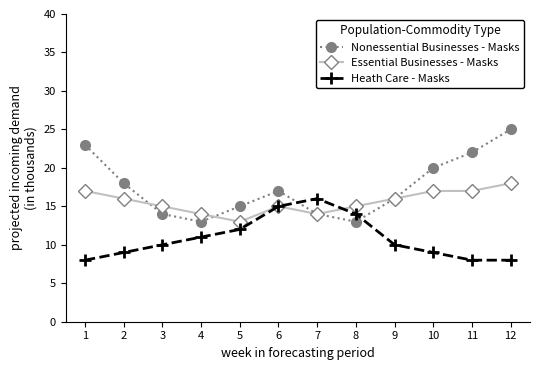

Rank the series by their average value, from highest to lowest.

Nonessential Businesses - Masks, Essential Businesses - Masks, Heath Care - Masks